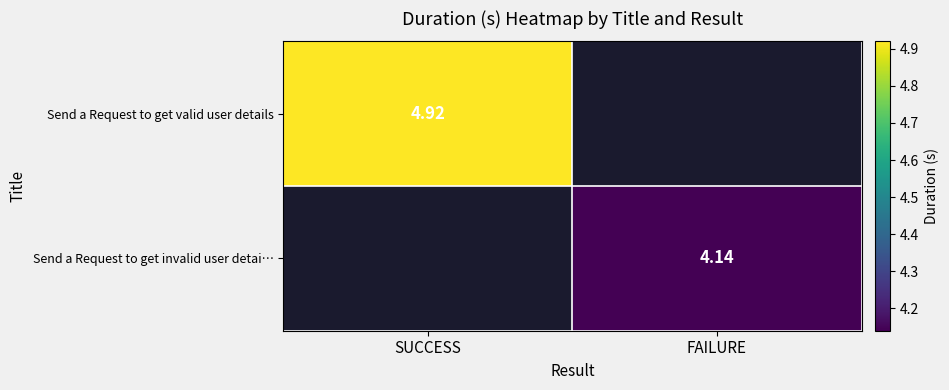

Which category has the highest value in the Send a Request to get valid user details series?

SUCCESS